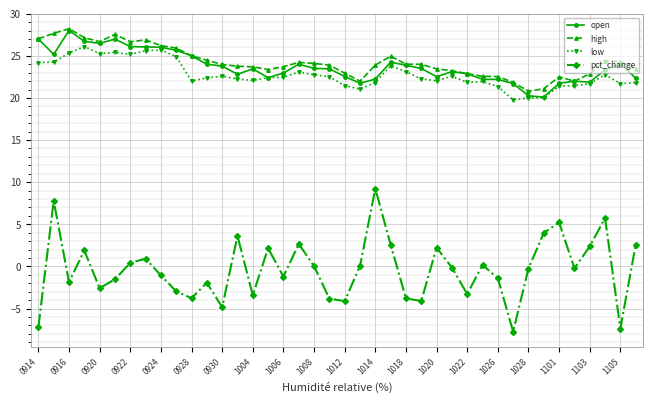

How many interior local valleys does the pct_change series have?

12